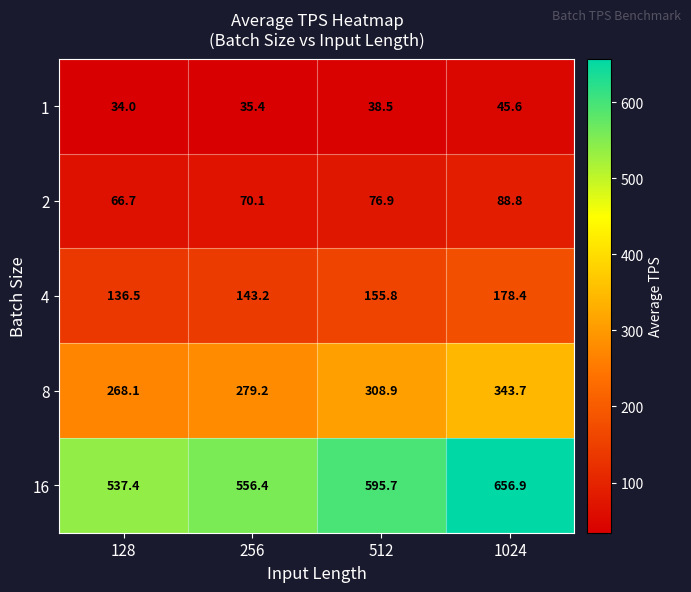

Where is 4 nearest to the value 157?

512